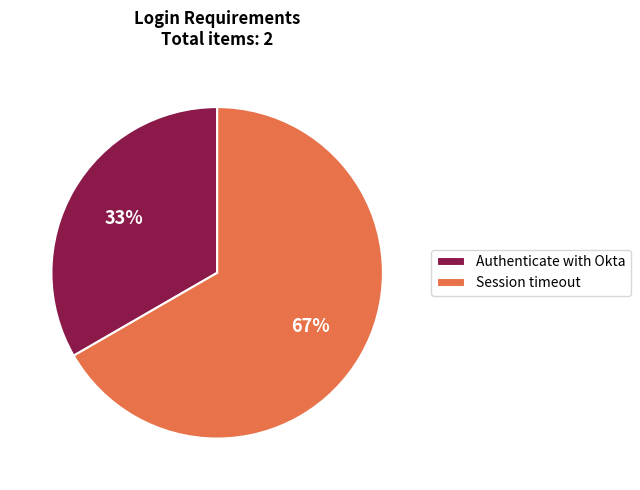

True or false: Session timeout accounts for 67% of the total.

True